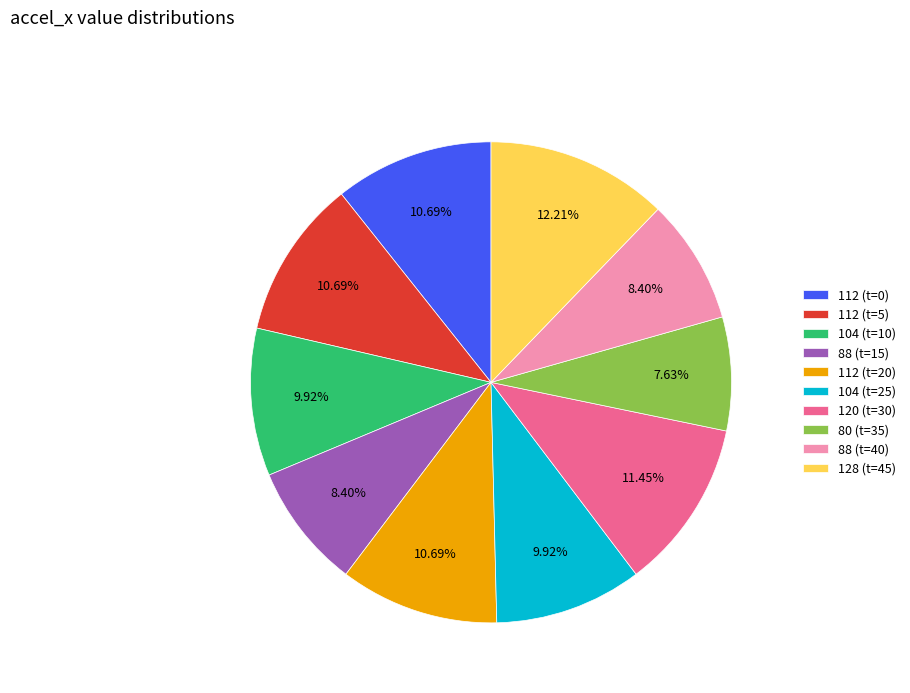

Is 104 (t=25) the majority of the pie?

No